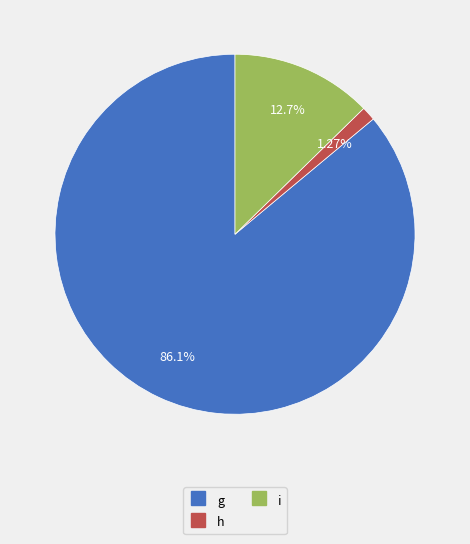

To the nearest percent, what is the difference between the g and i slice percentages?

73%